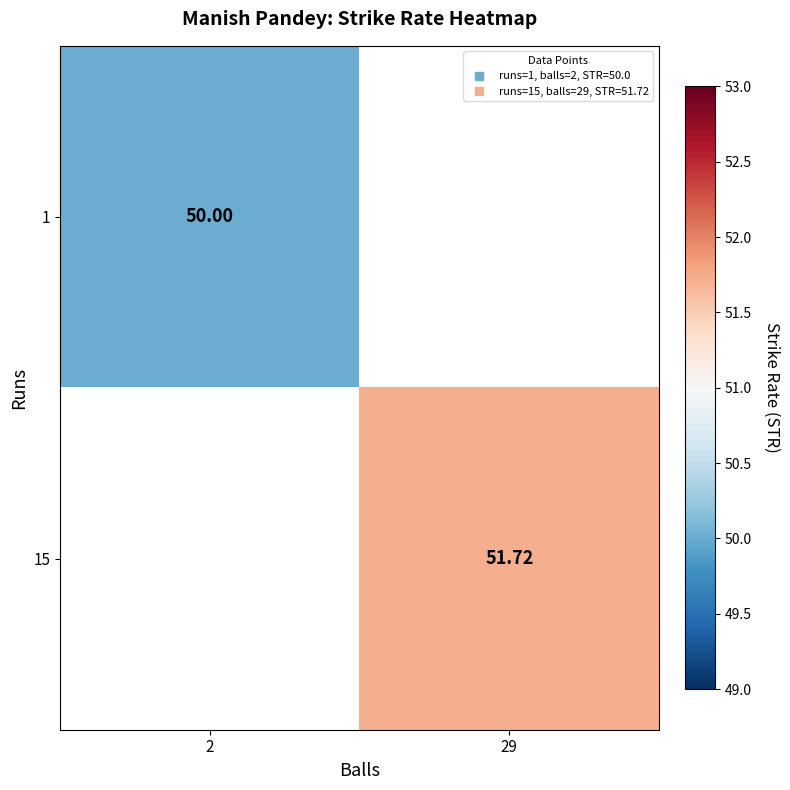

What value does the 1 series have at 2?

50.0